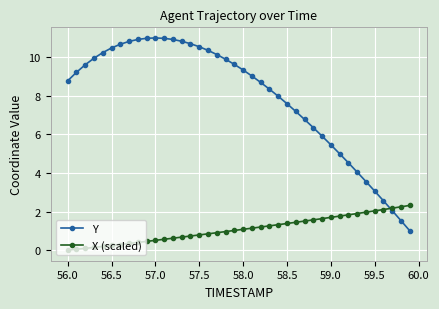

Count the number of data series in this chart.

2